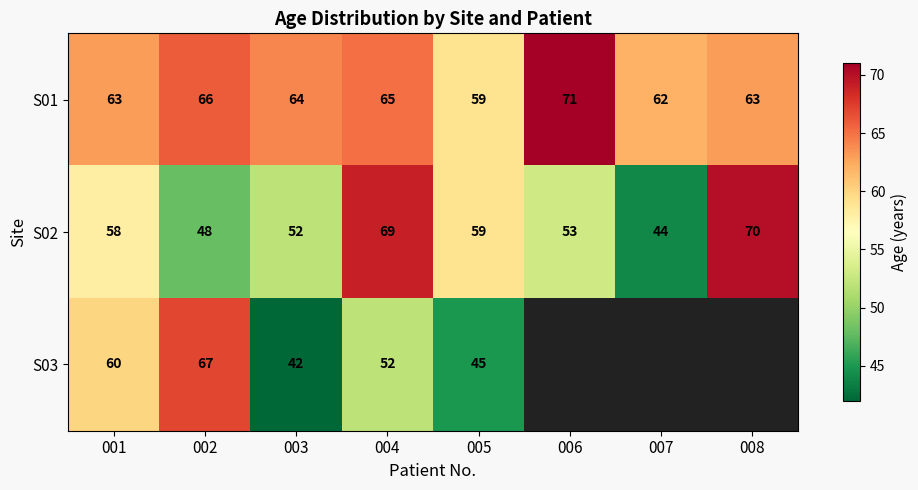

How many data points in S01 are less than 64?

4